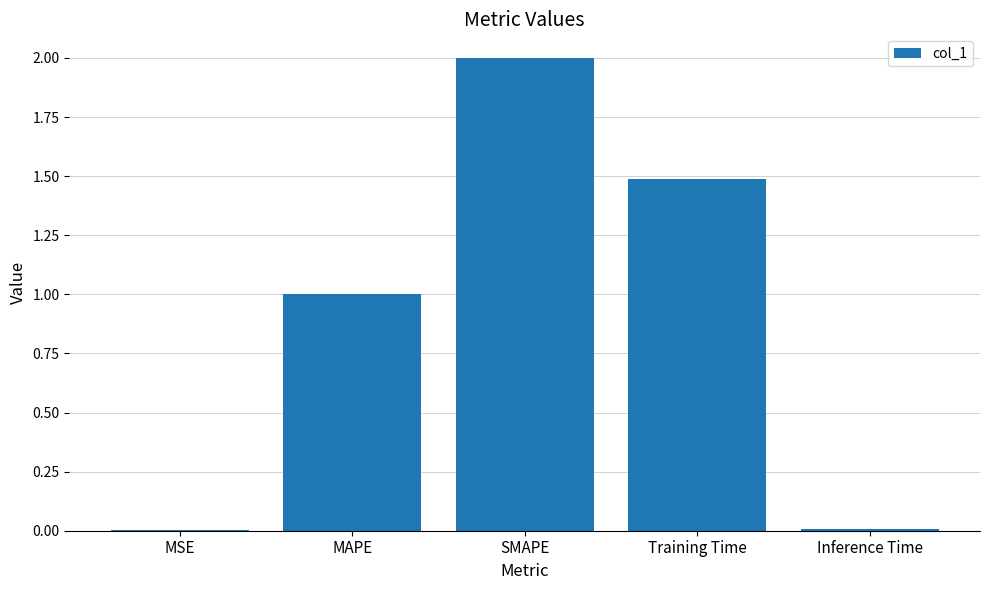

What is the sum of all values?

4.5